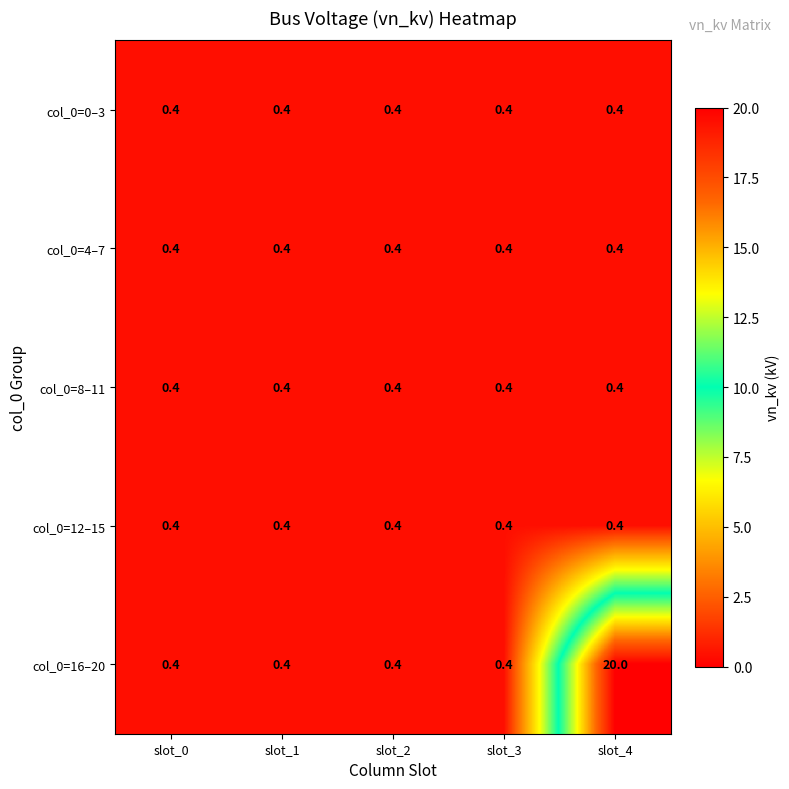

Reading left to right, what are all the values shown in this chart?

col_0=0–3: 0.4	0.4	0.4	0.4	0.4
col_0=4–7: 0.4	0.4	0.4	0.4	0.4
col_0=8–11: 0.4	0.4	0.4	0.4	0.4
col_0=12–15: 0.4	0.4	0.4	0.4	0.4
col_0=16–20: 0.4	0.4	0.4	0.4	20.0